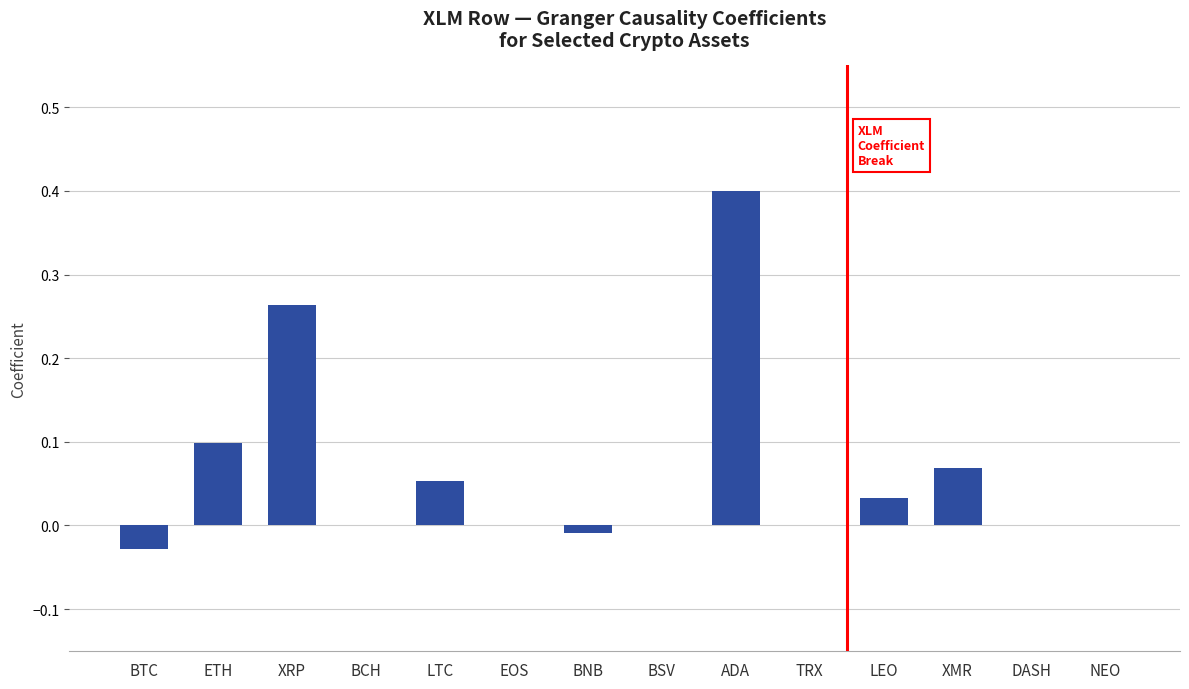

Which has a higher value, LEO or LTC?

LTC